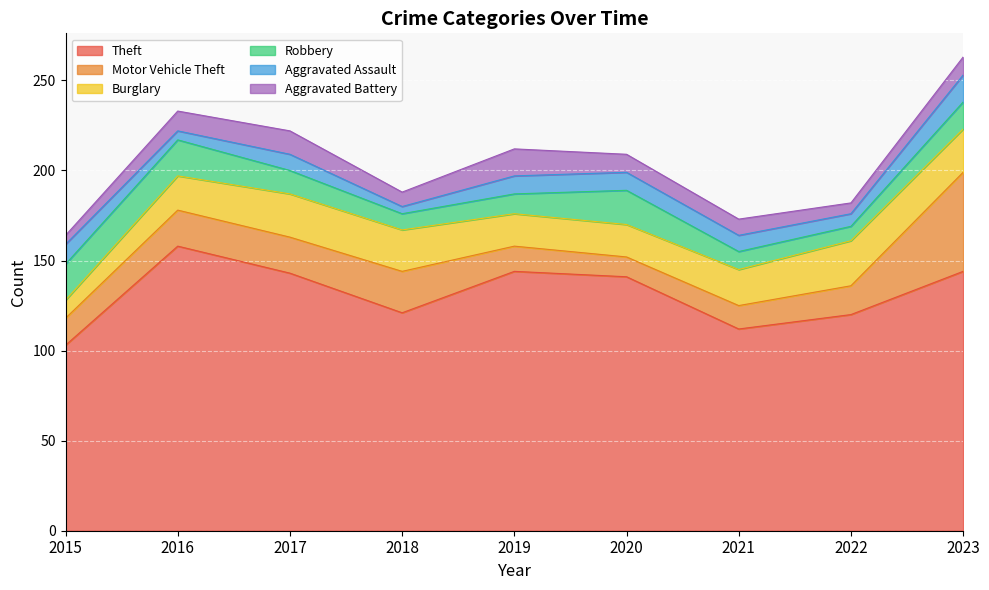

Which has a higher value, 2018 or 2016?

2016